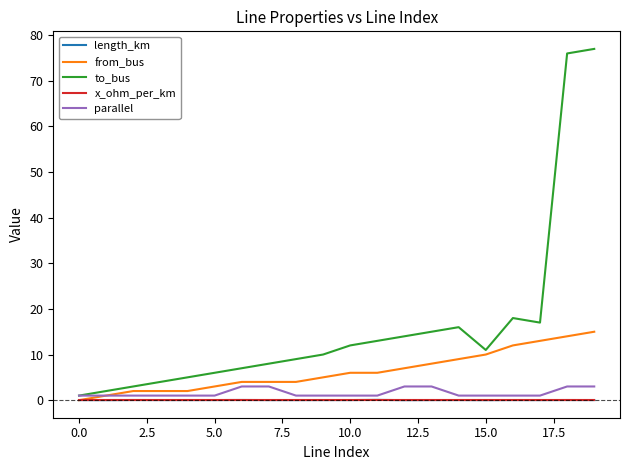

What is the highest value of the to_bus series?

77.0